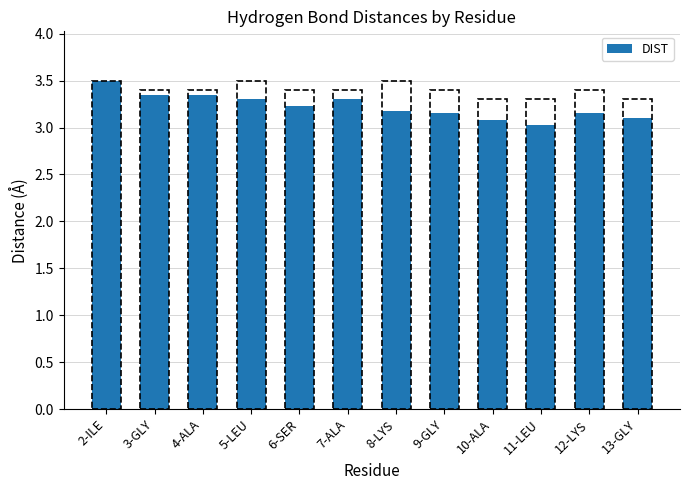

How many series are shown in this chart?

1